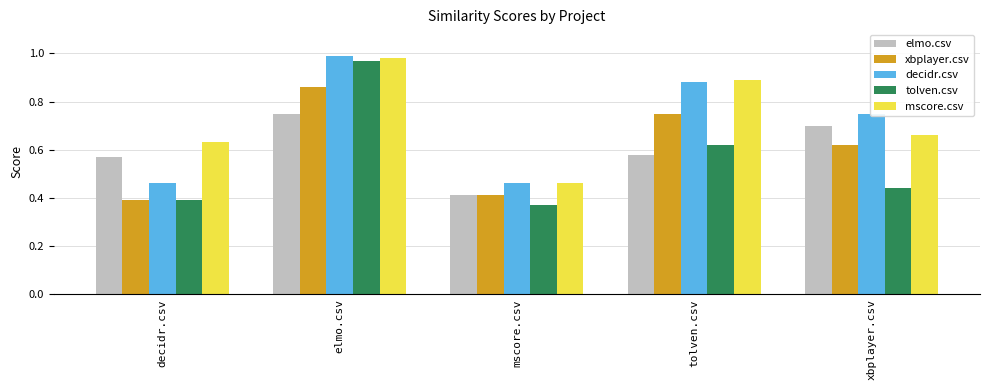

Which category has the highest value in the decidr.csv series?

elmo.csv